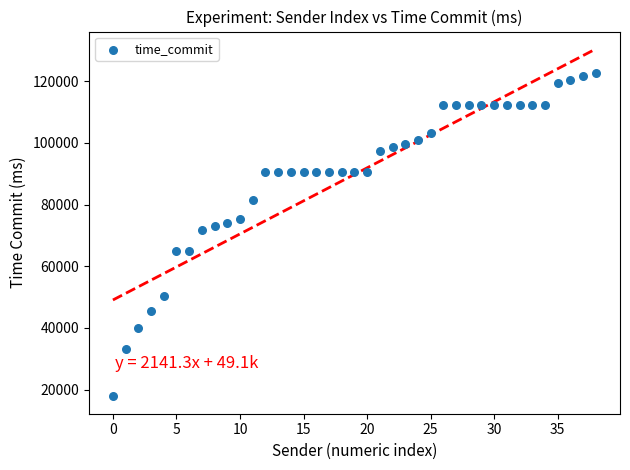

What is the range of Y values (max minus min)?

104791.6